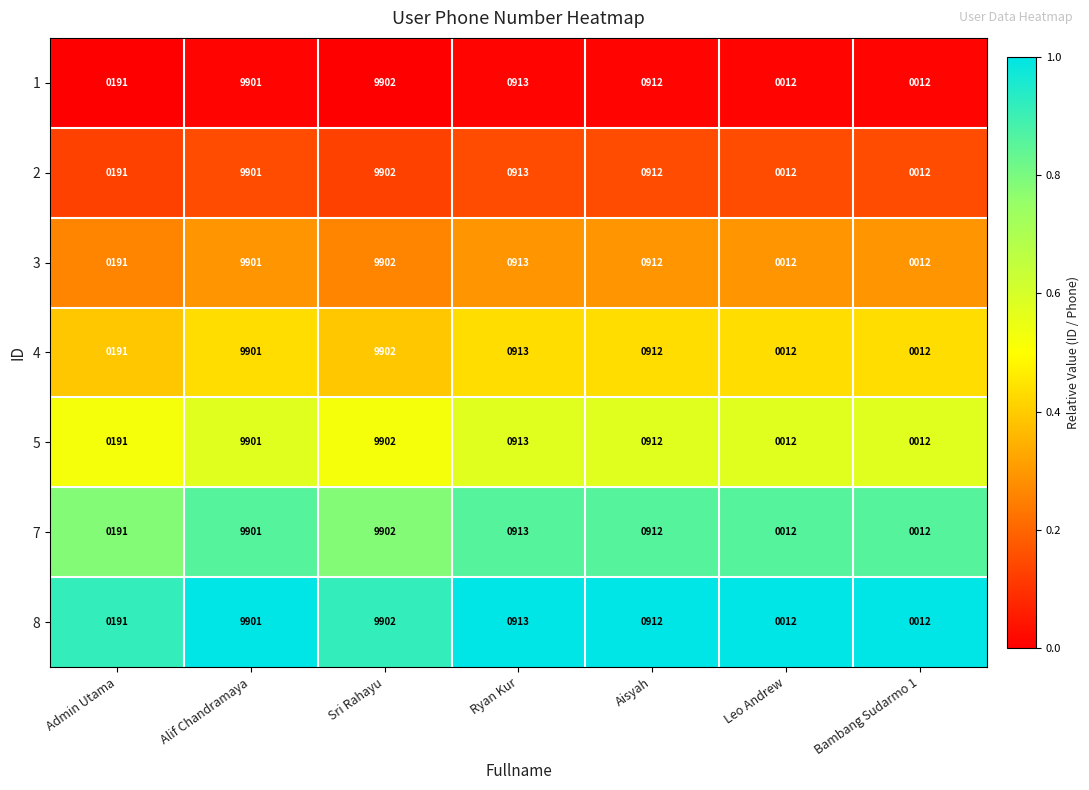

At which category is the sum across all series the highest?

Sri Rahayu